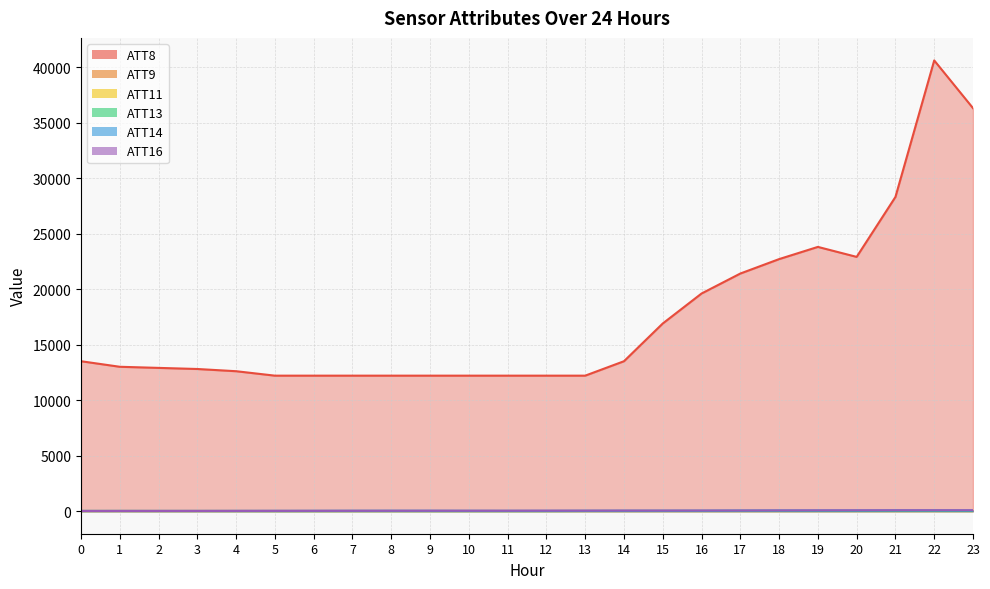

The value of ATT13 at 10 is 3.2. True or false?

True